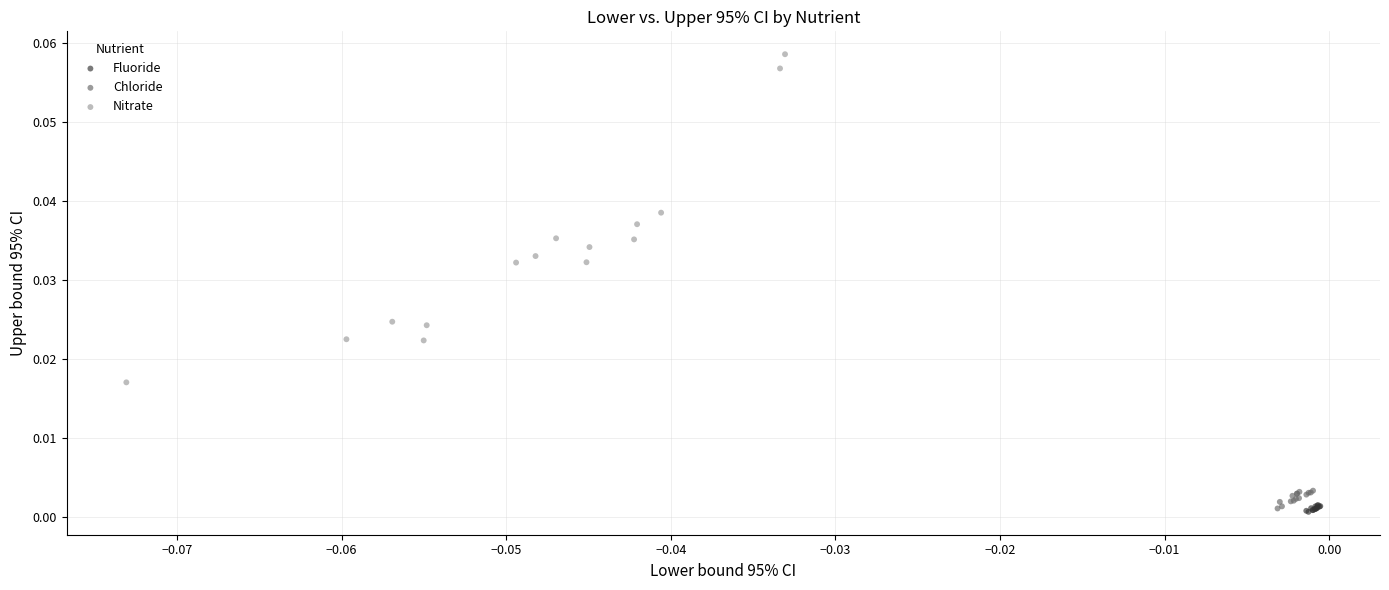

Which series contains the highest Y value?

Nitrate